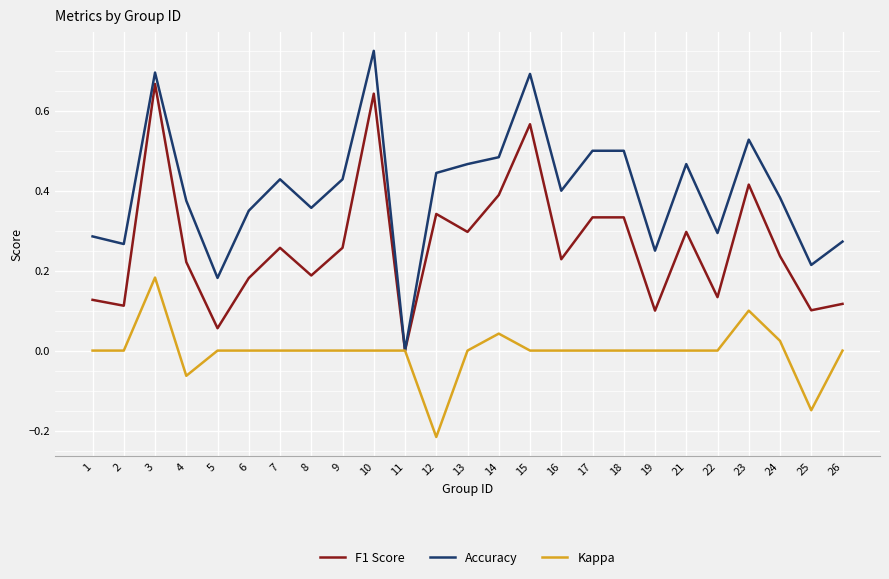

Which category has the highest value across all series?

10